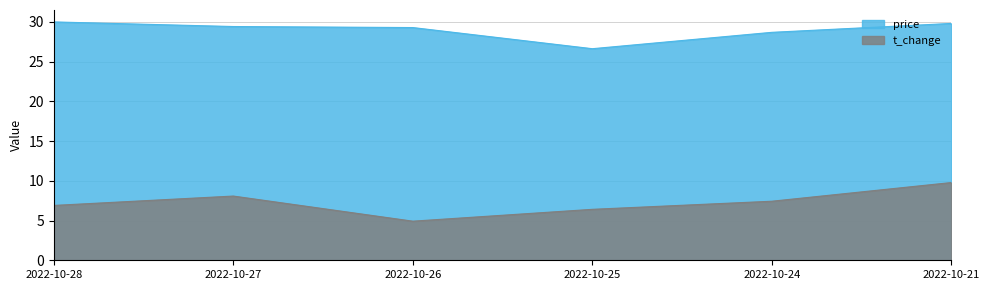

At which category does the chart reach its peak across all series?

2022-10-28